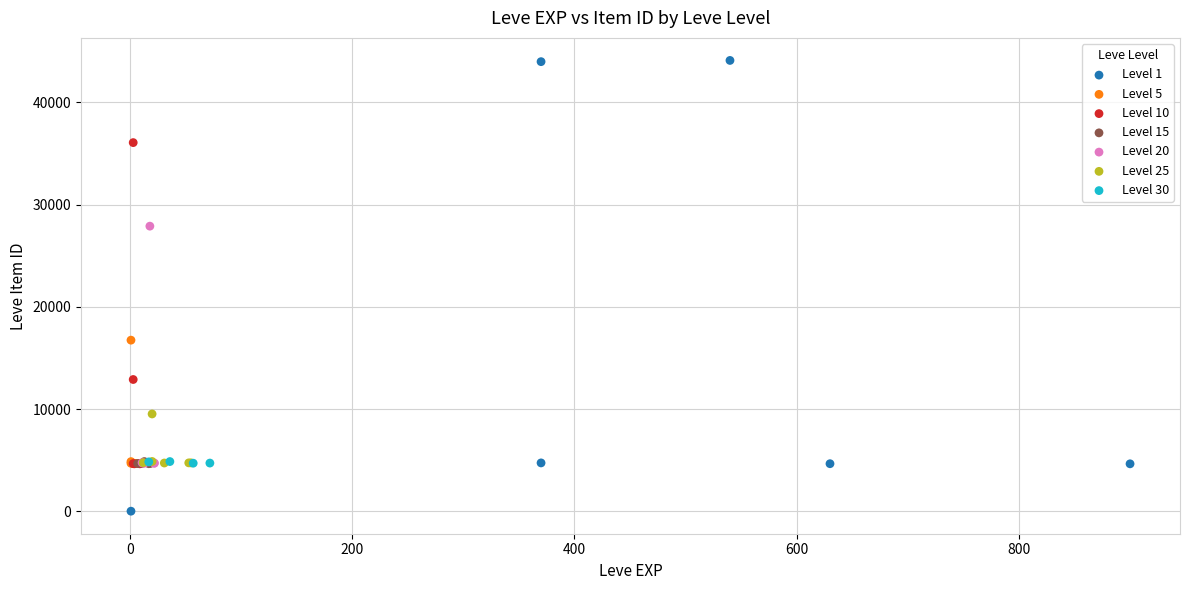

Which series has the largest Y range (max minus min)?

Level 1